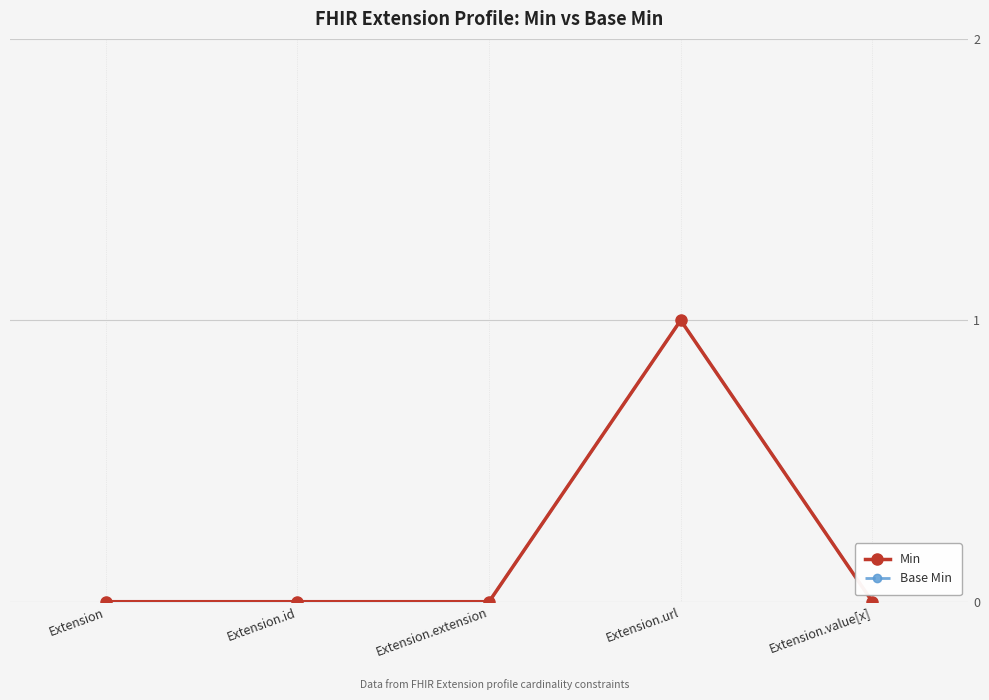

Reading right to left, list all the values displayed in this chart.

Min: Extension.value[x]=0	Extension.url=1	Extension.extension=0	Extension.id=0	Extension=0
Base Min: Extension.value[x]=0	Extension.url=1	Extension.extension=0	Extension.id=0	Extension=0